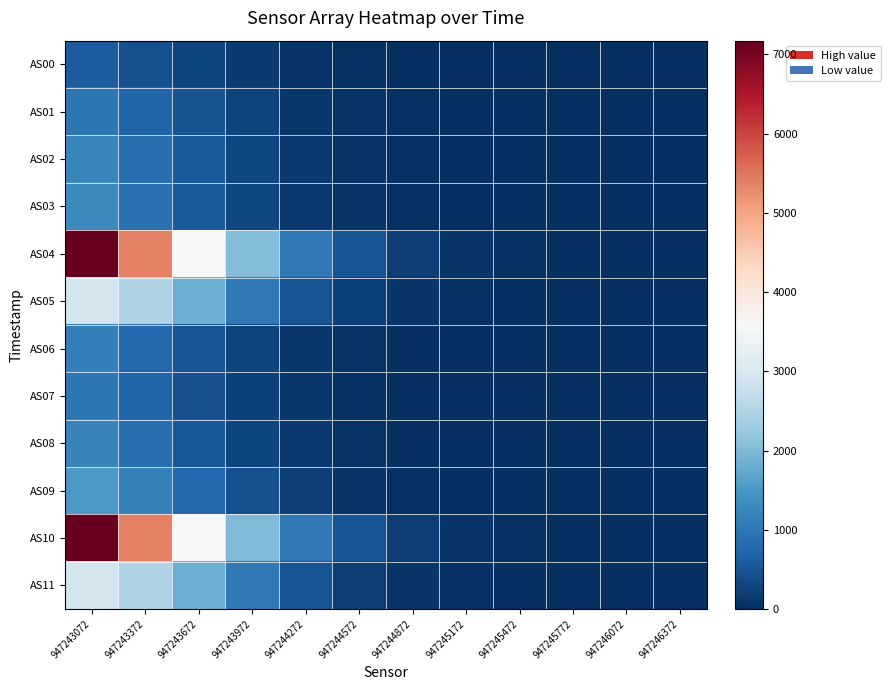

Reading left to right, what are all the values shown in this chart?

AS00: 947243072=615	947243372=440	947243672=287	947243972=164	947244272=84	947244572=40	947244872=17	947245172=7	947245472=1	947245772=0	947246072=0	947246372=0
AS01: 947243072=1002	947243372=709	947243672=458	947243972=264	947244272=138	947244572=67	947244872=30	947245172=13	947245472=4	947245772=0	947246072=0	947246372=0
AS02: 947243072=1248	947243372=878	947243672=563	947243972=320	947244272=166	947244572=80	947244872=36	947245172=14	947245472=5	947245772=0	947246072=0	947246372=0
AS03: 947243072=1294	947243372=908	947243672=576	947243972=320	947244272=162	947244572=77	947244872=34	947245172=14	947245472=4	947245772=1	947246072=0	947246372=0
AS04: 947243072=7172	947243372=5400	947243672=3604	947243972=2018	947244272=1013	947244572=480	947244872=220	947245172=99	947245472=41	947245772=16	947246072=5	947246372=1
AS05: 947243072=2930	947243372=2516	947243672=1830	947243972=1024	947244272=500	947244572=226	947244872=96	947245172=42	947245472=12	947245772=0	947246072=0	947246372=0
AS06: 947243072=1127	947243372=781	947243672=485	947243972=260	947244272=127	947244572=58	947244872=25	947245172=9	947245472=2	947245772=0	947246072=0	947246372=0
AS07: 947243072=1007	947243372=712	947243672=446	947243972=236	947244272=113	947244572=50	947244872=21	947245172=8	947245472=2	947245772=0	947246072=0	947246372=0
AS08: 947243072=1198	947243372=872	947243672=559	947243972=301	947244272=144	947244572=65	947244872=28	947245172=11	947245472=3	947245772=0	947246072=0	947246372=0
AS09: 947243072=1524	947243372=1159	947243672=774	947243972=428	947244272=210	947244572=97	947244872=43	947245172=18	947245472=7	947245772=1	947246072=0	947246372=0
AS10: 947243072=7171	947243372=5397	947243672=3602	947243972=2017	947244272=1013	947244572=479	947244872=220	947245172=98	947245472=41	947245772=16	947246072=5	947246372=1
AS11: 947243072=2934	947243372=2518	947243672=1828	947243972=1024	947244272=500	947244572=224	947244872=96	947245172=40	947245472=14	947245772=0	947246072=2	947246372=0